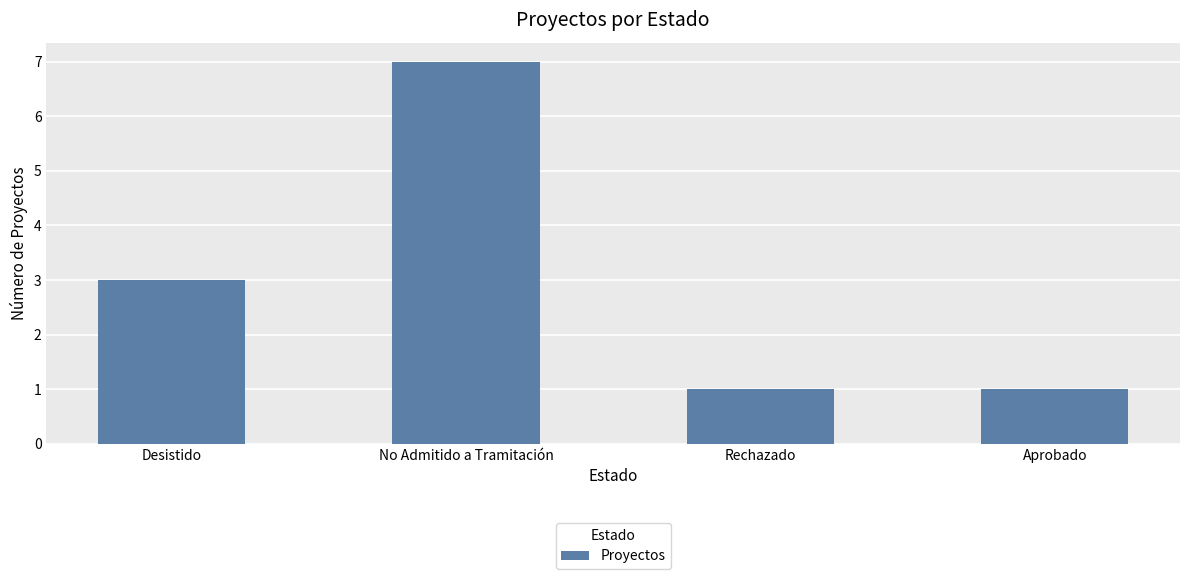

At which label is the value closest to 4?

Desistido